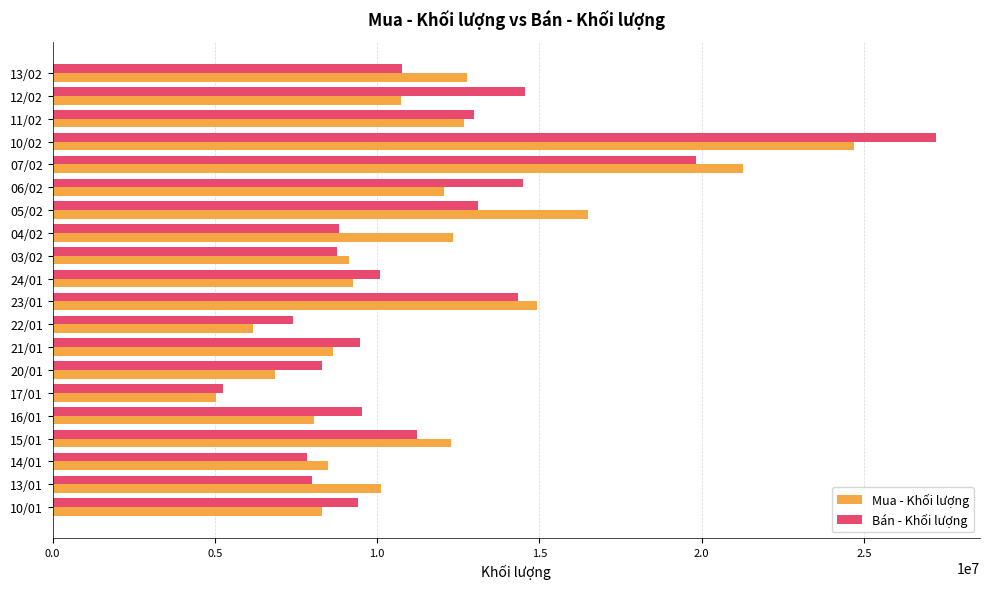

At which label does Bán - Khối lượng reach its minimum?

17/01